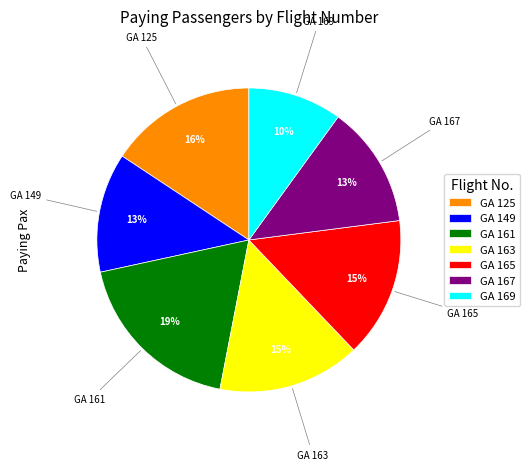

To the nearest percent, what is the difference between the GA 161 and GA 149 slice percentages?

6%